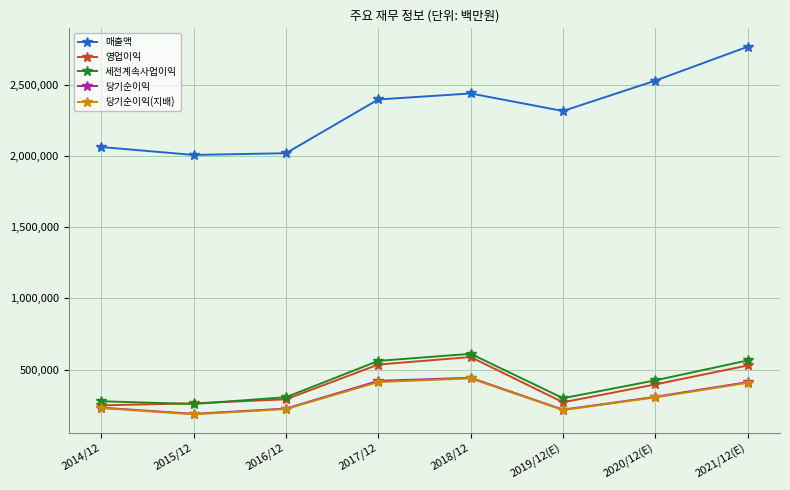

Read the 매출액 value at 2014/12, to the nearest 10.

2062060